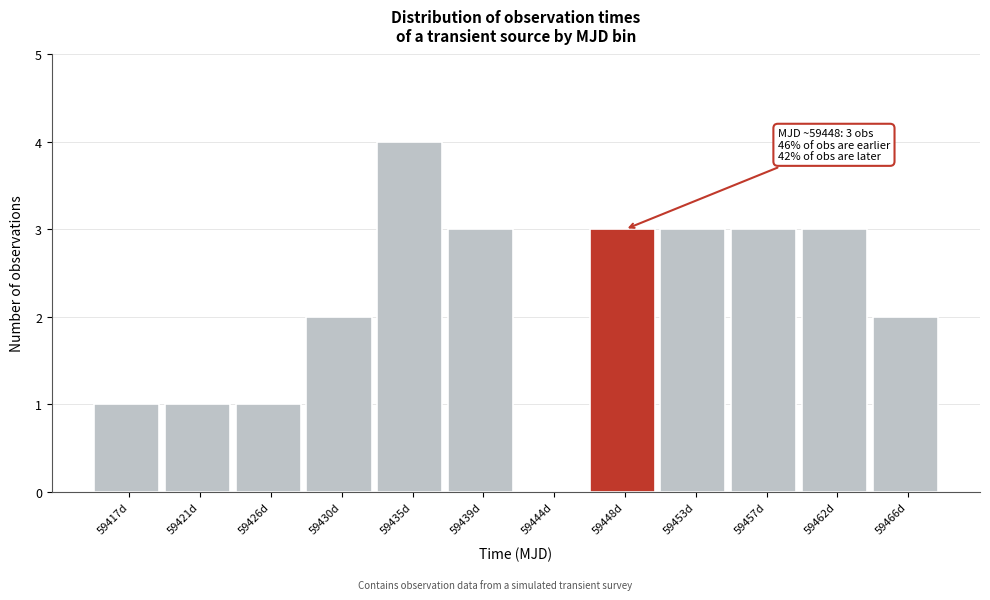

Over which range of the x-axis is the bar tallest?

59432.5 to 59437.0